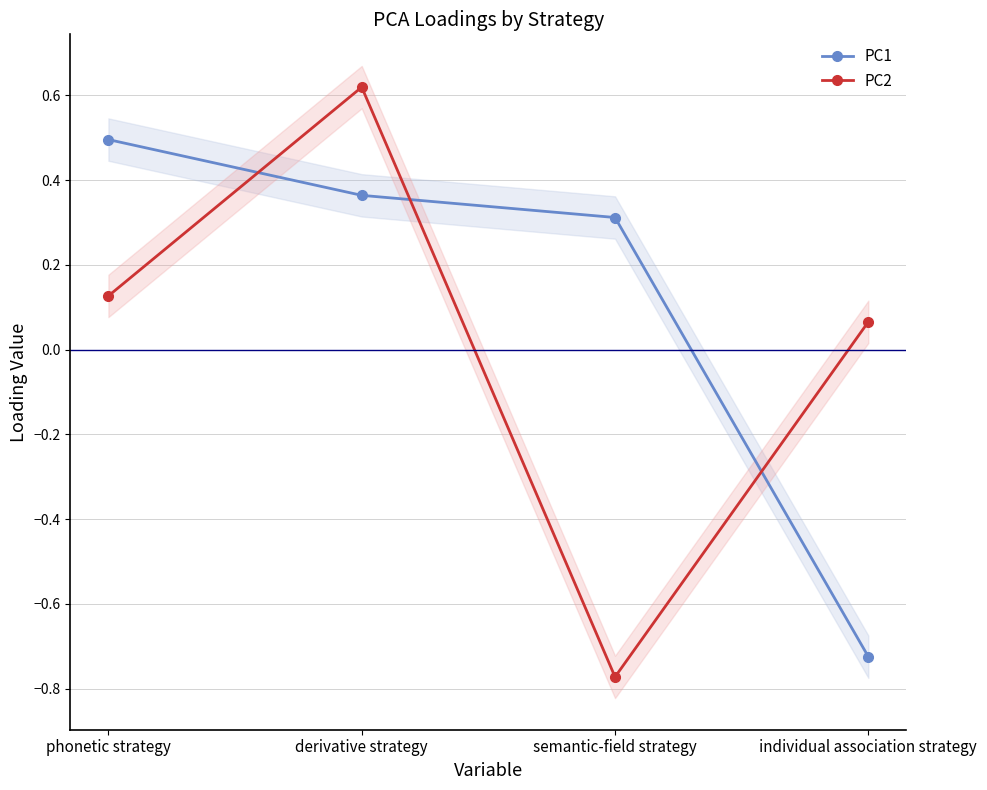

How many values in the PC1 series exceed 0?

3